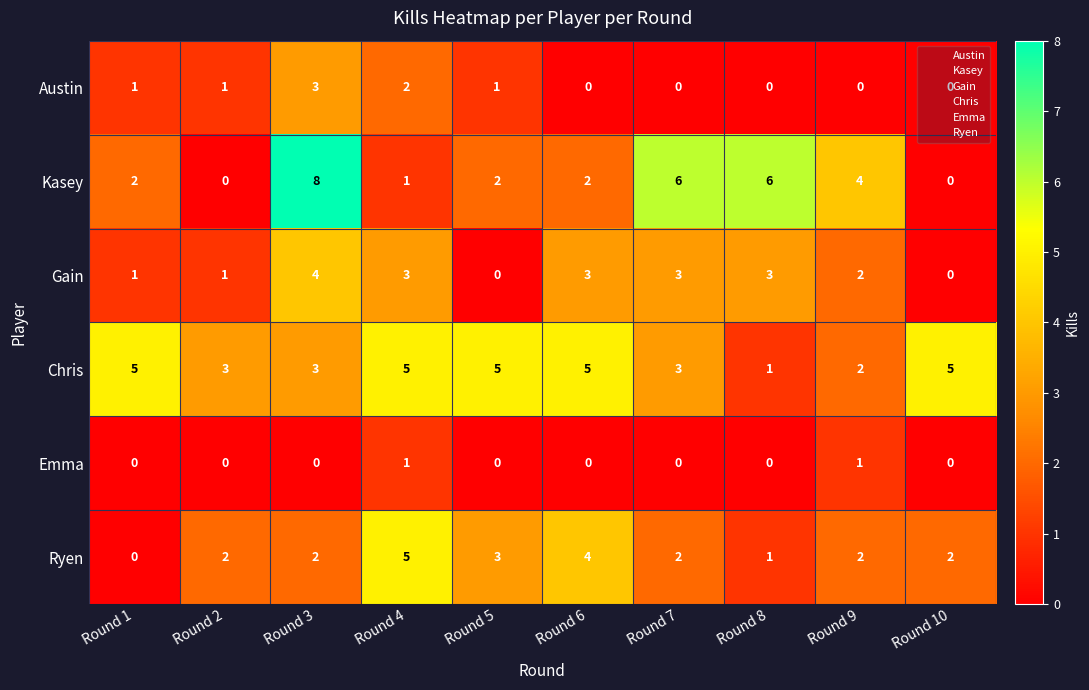

How many data points does each series have?

10